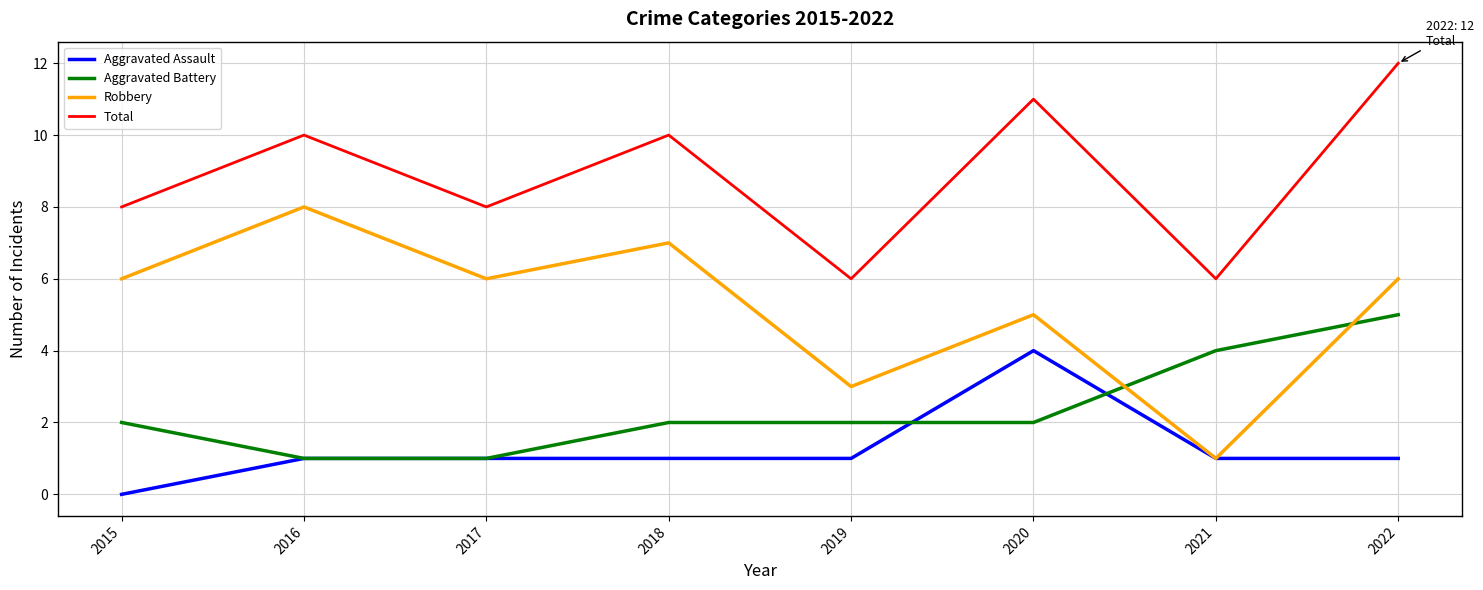

The Total series shows 11 at 2017. True or false?

False